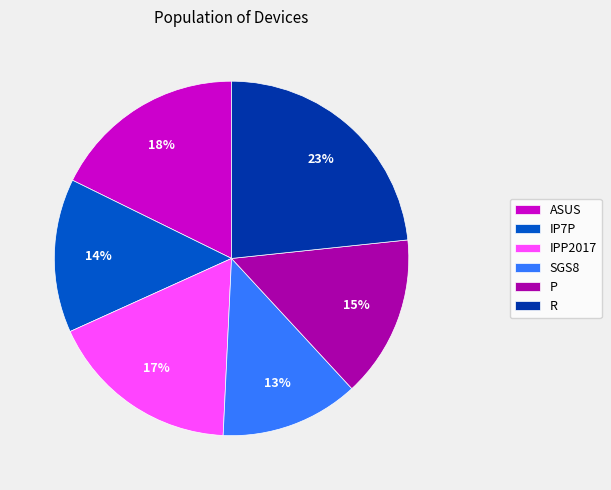

True or false: SGS8 accounts for 13% of the total.

True